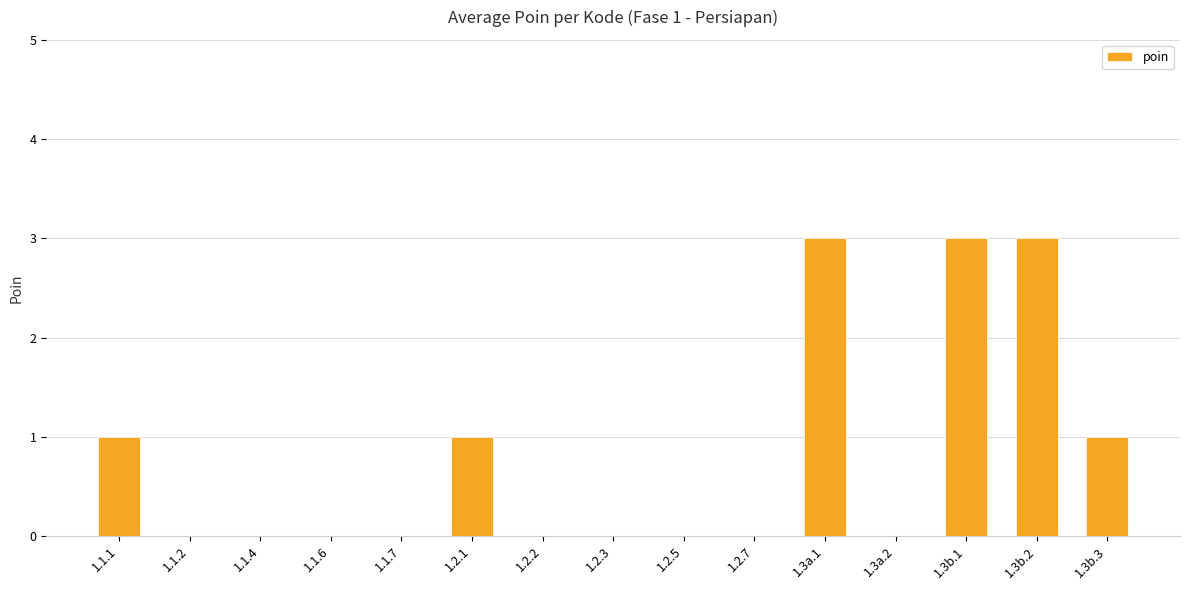

What is the maximum value shown in the chart?

3